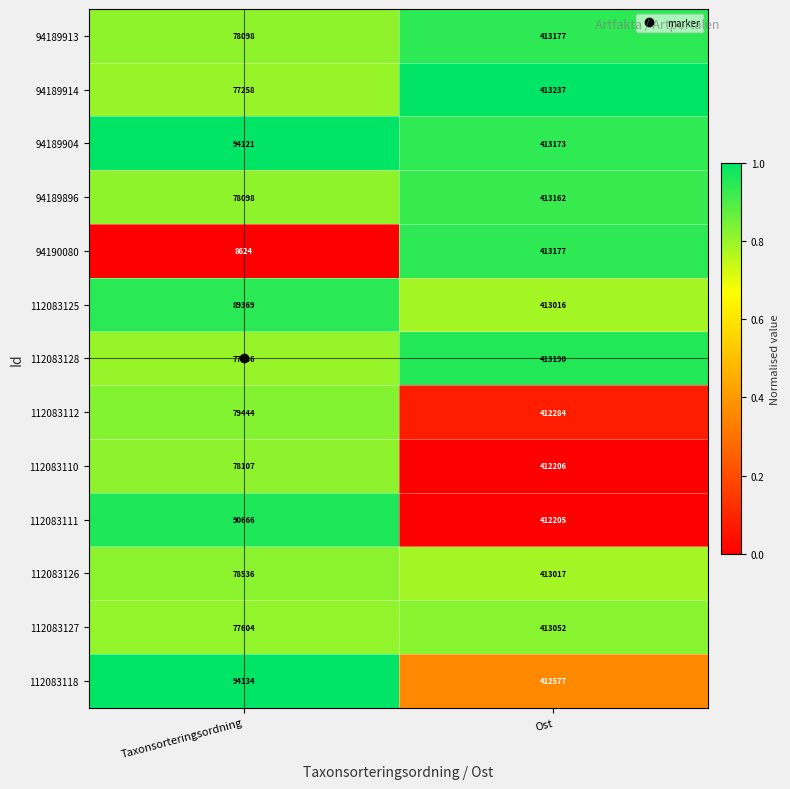

What is the difference between the 112083111 values at Ost and Taxonsorteringsordning?

321539